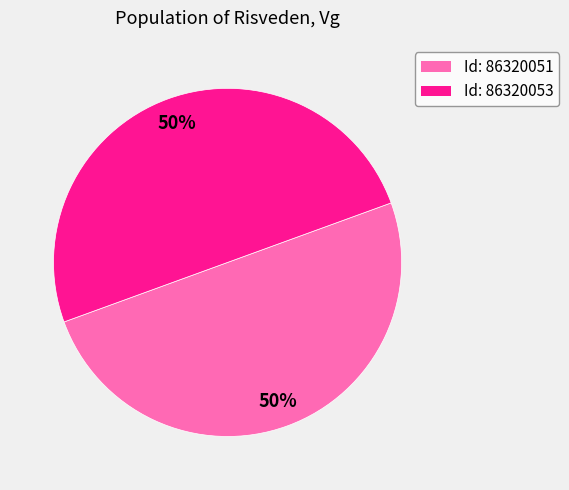

To the nearest percent, what is the average slice percentage?

50%